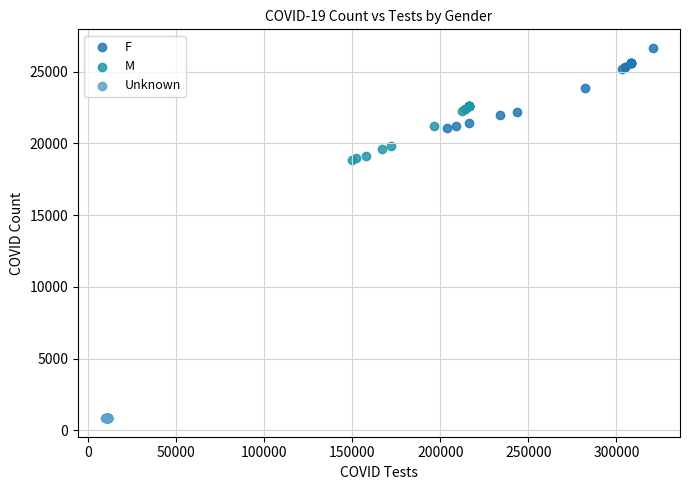

Which series contains the lowest Y value?

Unknown